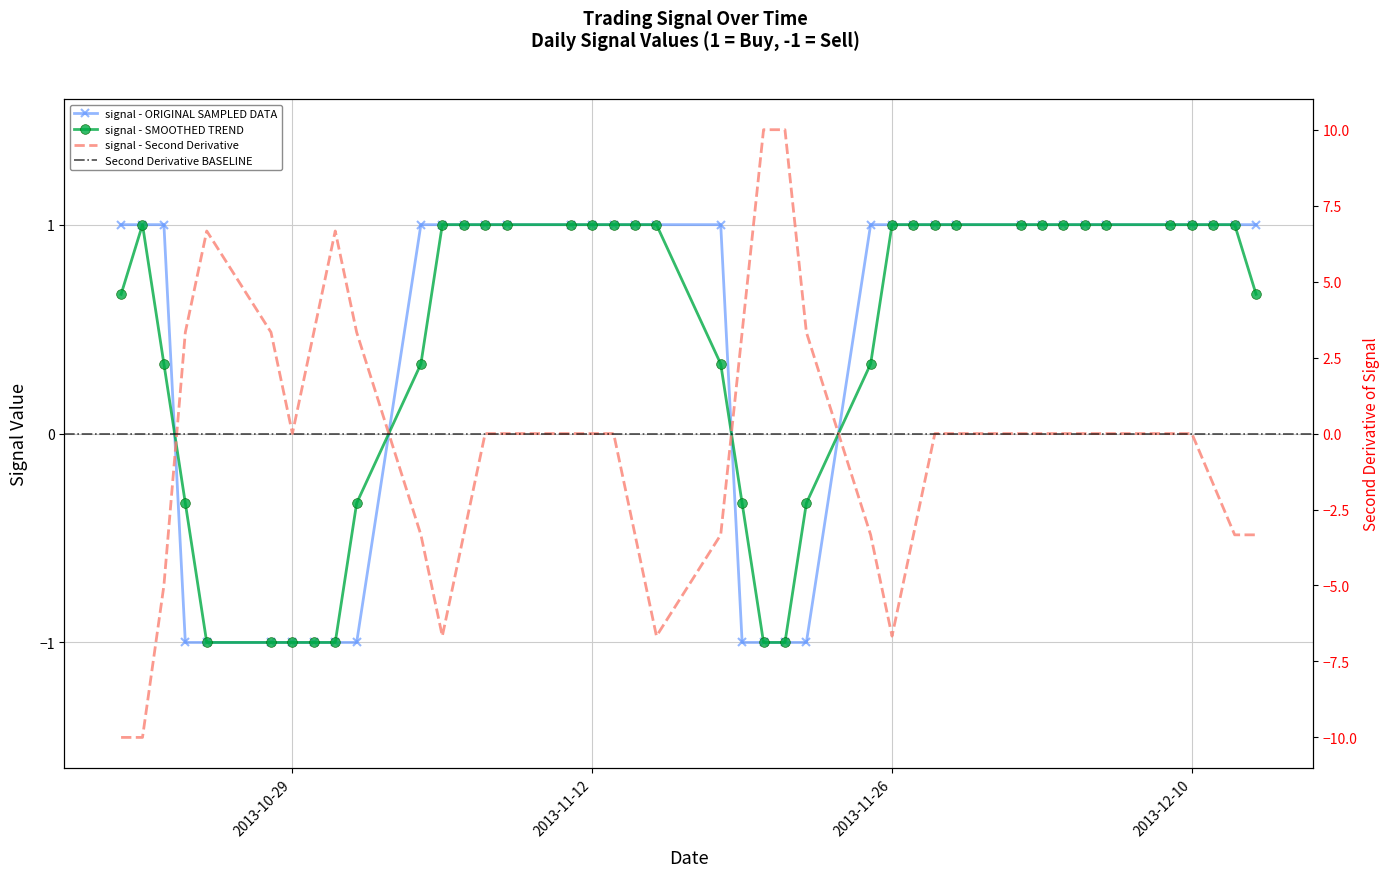

Reading left to right, transcribe all the data shown in this chart.

2013-10-21=1	2013-10-22=1	2013-10-23=1	2013-10-24=-1	2013-10-25=-1	2013-10-28=-1	2013-10-29=-1	2013-10-30=-1	2013-10-31=-1	2013-11-01=-1	2013-11-04=1	2013-11-05=1	2013-11-06=1	2013-11-07=1	2013-11-08=1	2013-11-11=1	2013-11-12=1	2013-11-13=1	2013-11-14=1	2013-11-15=1	2013-11-18=1	2013-11-19=-1	2013-11-20=-1	2013-11-21=-1	2013-11-22=-1	2013-11-25=1	2013-11-26=1	2013-11-27=1	2013-11-28=1	2013-11-29=1	2013-12-02=1	2013-12-03=1	2013-12-04=1	2013-12-05=1	2013-12-06=1	2013-12-09=1	2013-12-10=1	2013-12-11=1	2013-12-12=1	2013-12-13=1